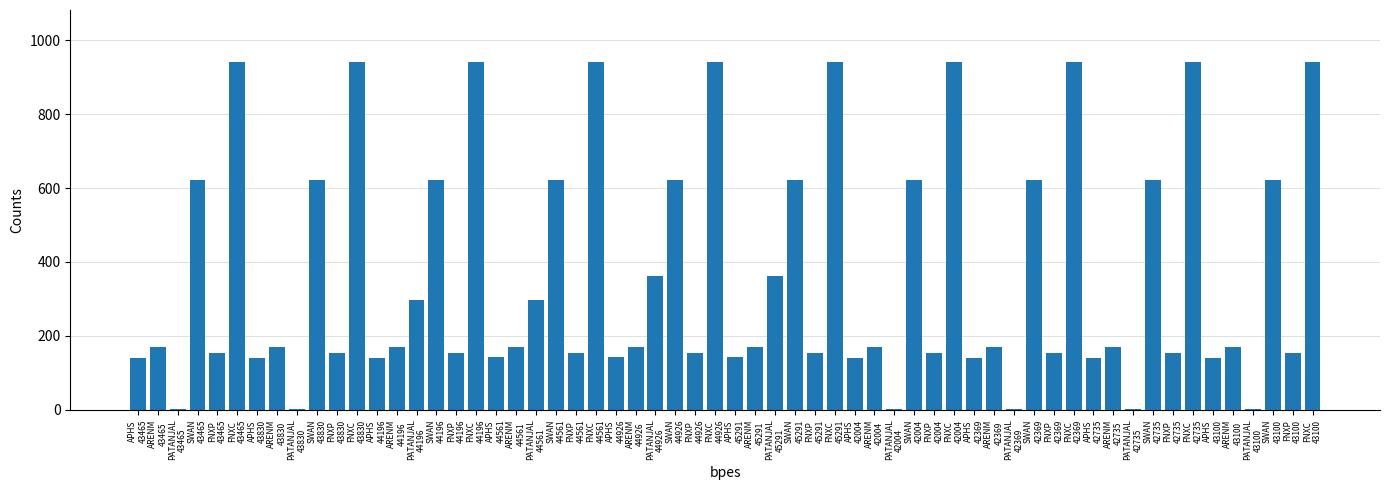

What is the maximum value shown in the chart?

940.5